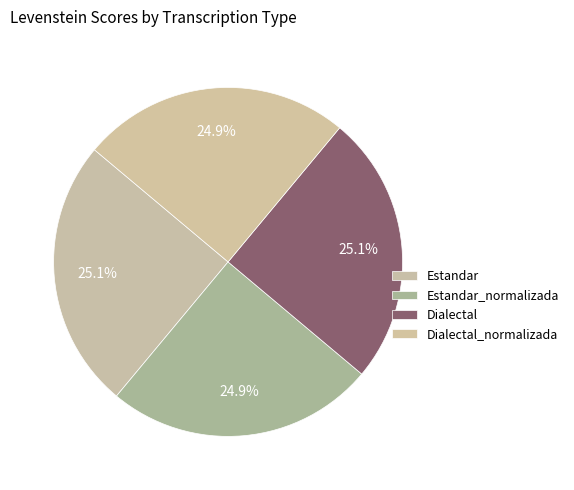

Is there any slice that represents more than half of the pie?

No